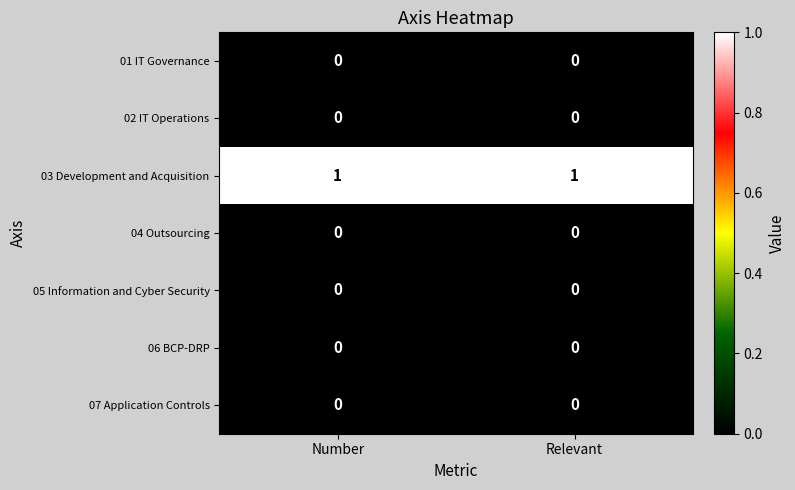

Reading left to right, extract all data points from this chart.

01 IT Governance: Number=0	Relevant=0
02 IT Operations: Number=0	Relevant=0
03 Development and Acquisition: Number=1	Relevant=1
04 Outsourcing: Number=0	Relevant=0
05 Information and Cyber Security: Number=0	Relevant=0
06 BCP-DRP: Number=0	Relevant=0
07 Application Controls: Number=0	Relevant=0